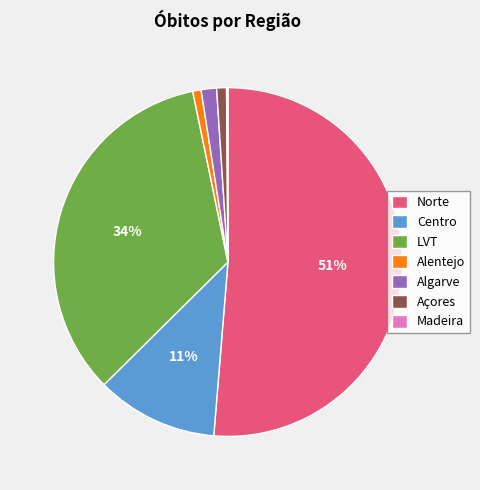

Combined, do Norte and Alentejo account for over 50%?

Yes